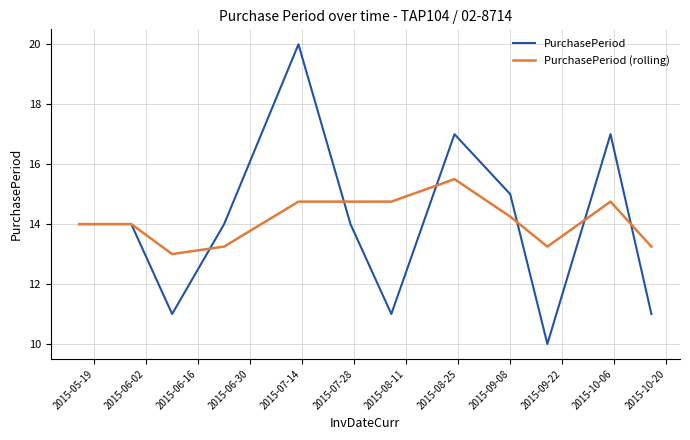

What is the highest value of the PurchasePeriod (rolling) series?

15.5